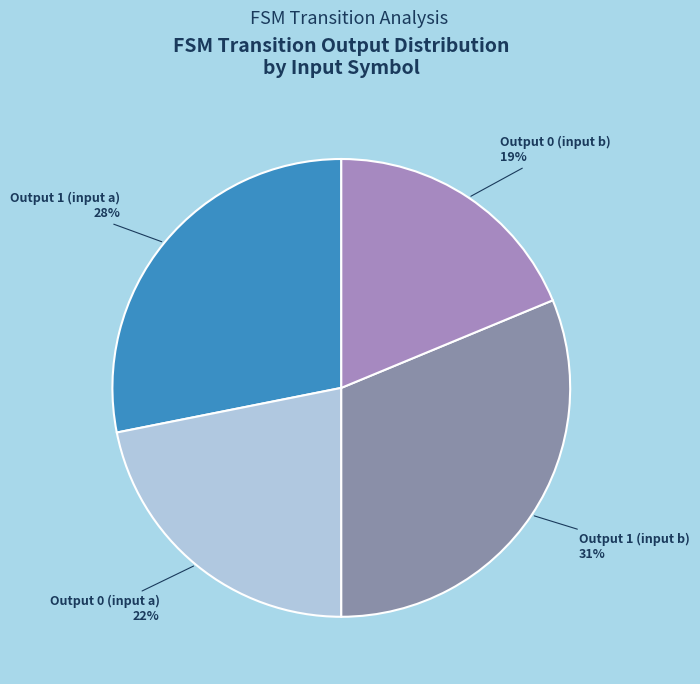

Between Output 1 (input b) and Output 1 (input a), which is larger?

Output 1 (input b)